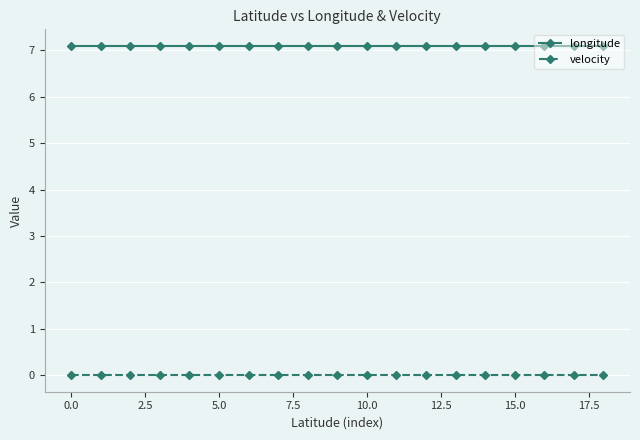

True or false: longitude and velocity cross at least once.

False